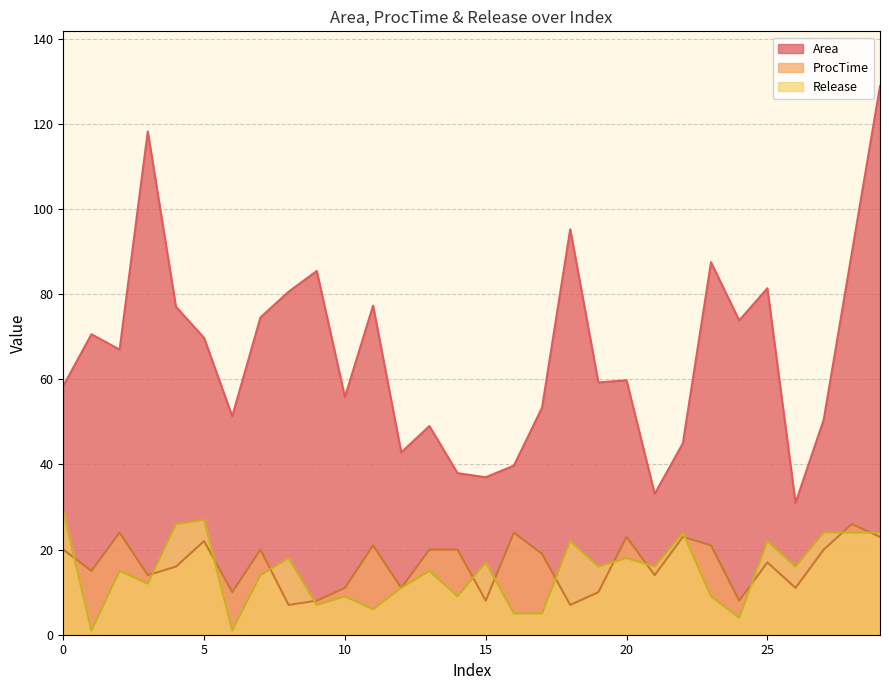

How many values in the ProcTime series are below 19?

15